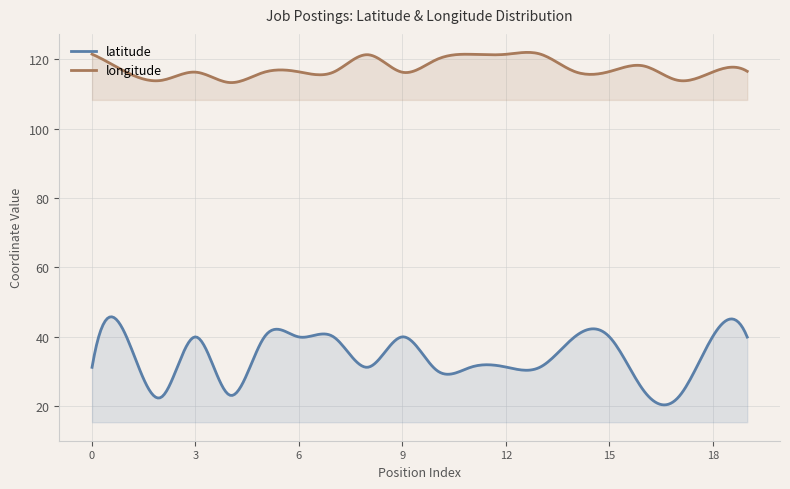

List the series in order of their overall mean, lowest first.

latitude, longitude